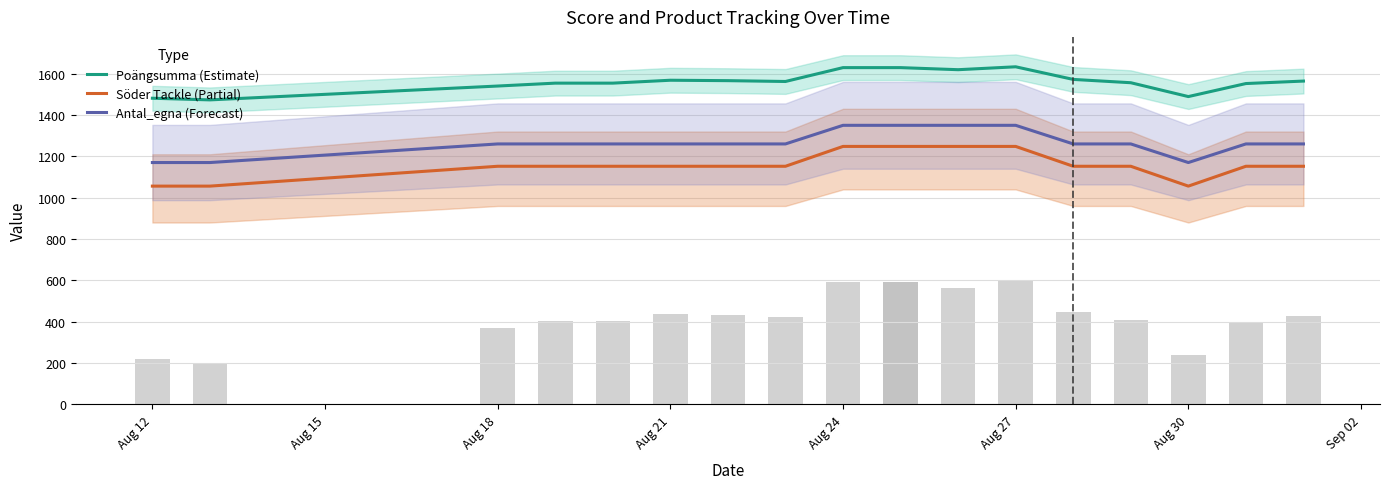

Which series has the largest total across all categories?

Poängsumma (Estimate)